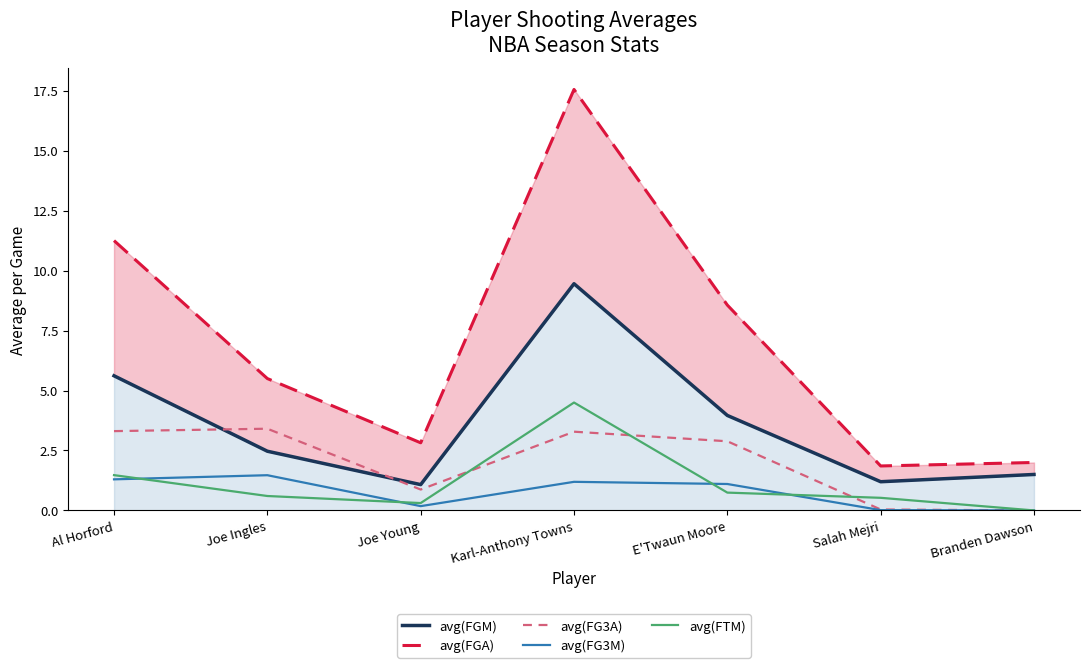

Which series ends up on top after the final intersection of avg(FTM) and avg(FG3A)?

avg(FTM)